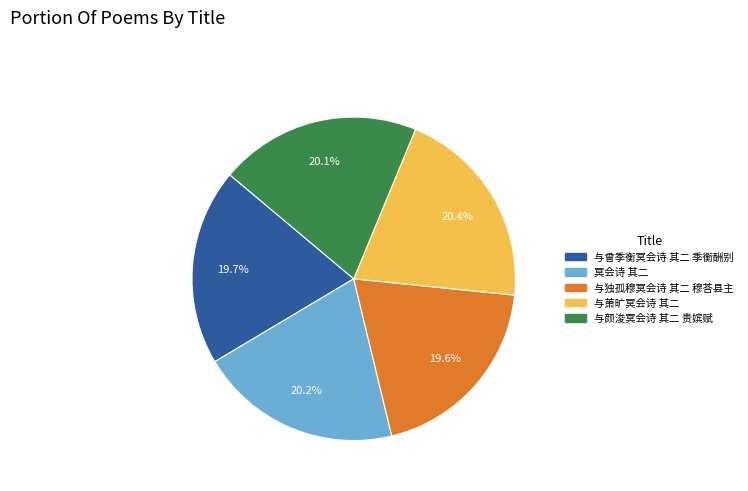

Is the sum of 与萧旷冥会诗 其二 and 冥会诗 其二 greater than half?

No